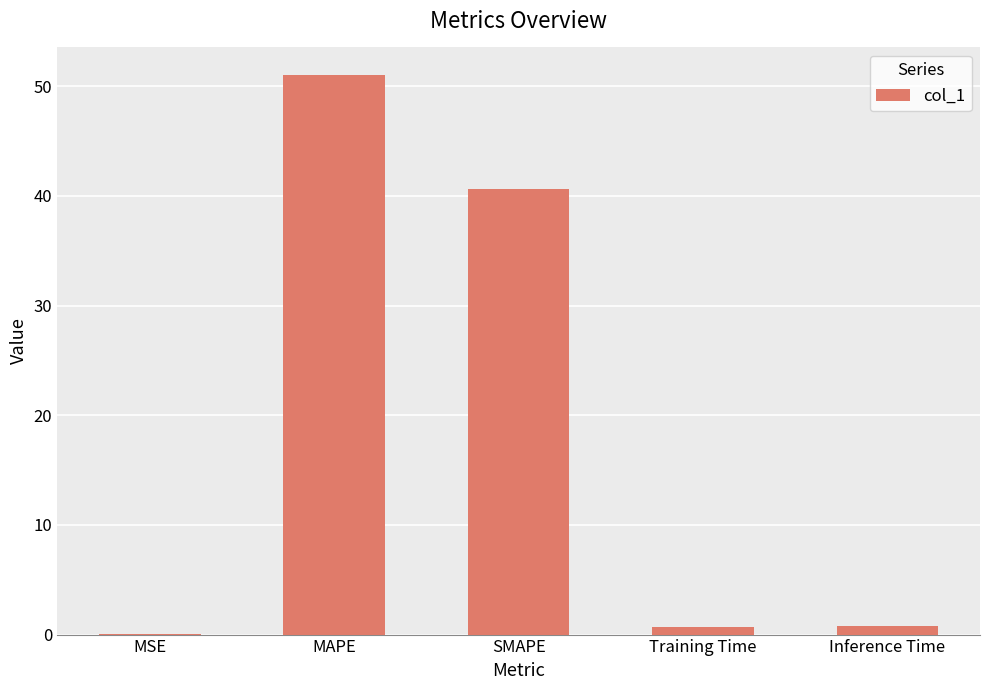

The chart shows a value of 21.1 at SMAPE. True or false?

False